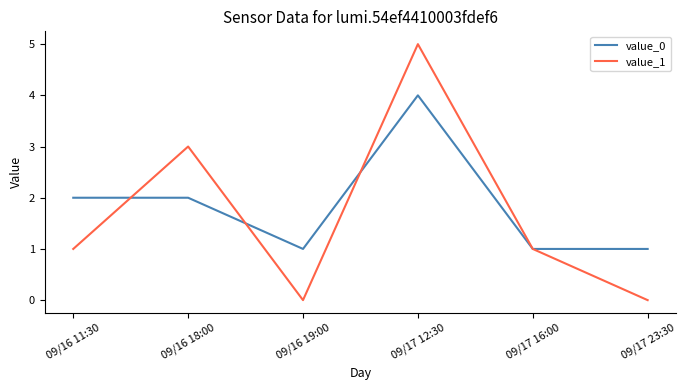

In value_1, how many points are higher than both neighbors (excluding endpoints)?

2